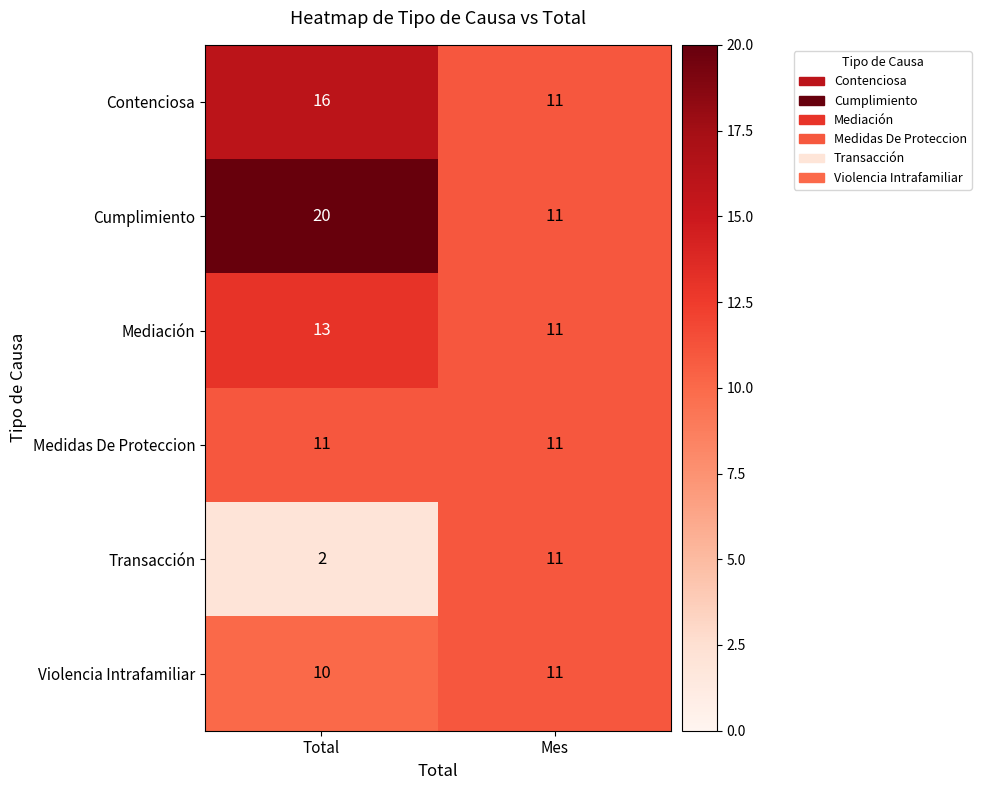

At which label is Contenciosa closest to 13?

Mes